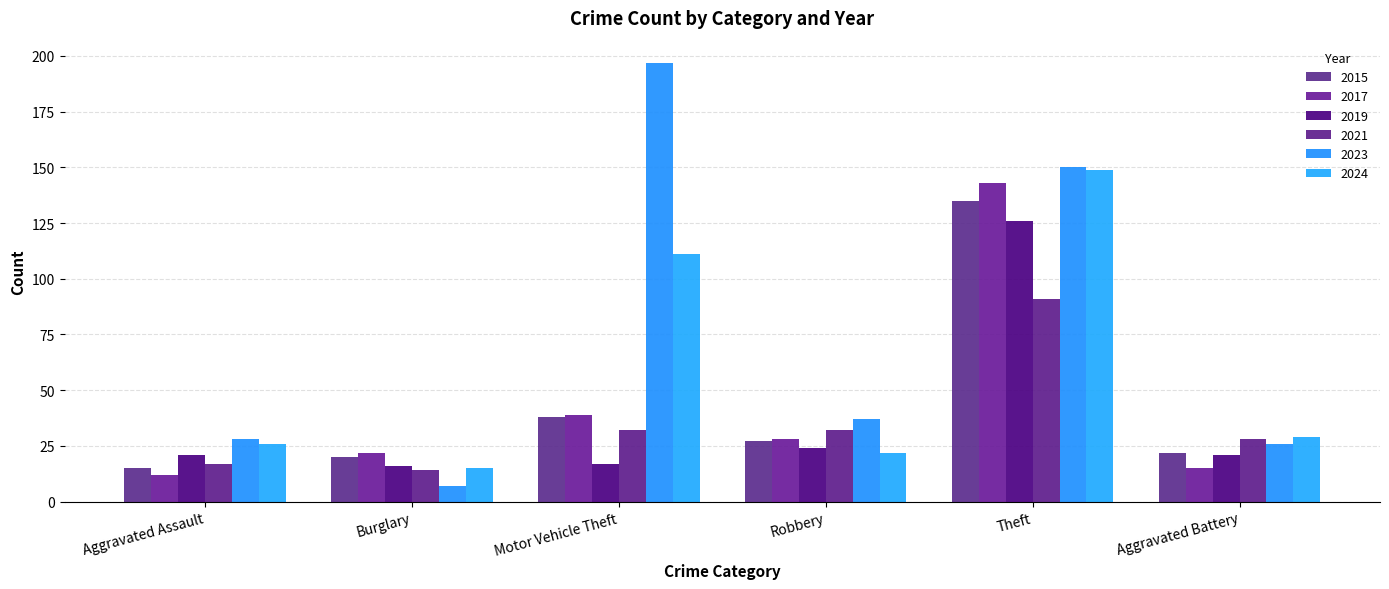

At which category is the sum across all series the highest?

Theft